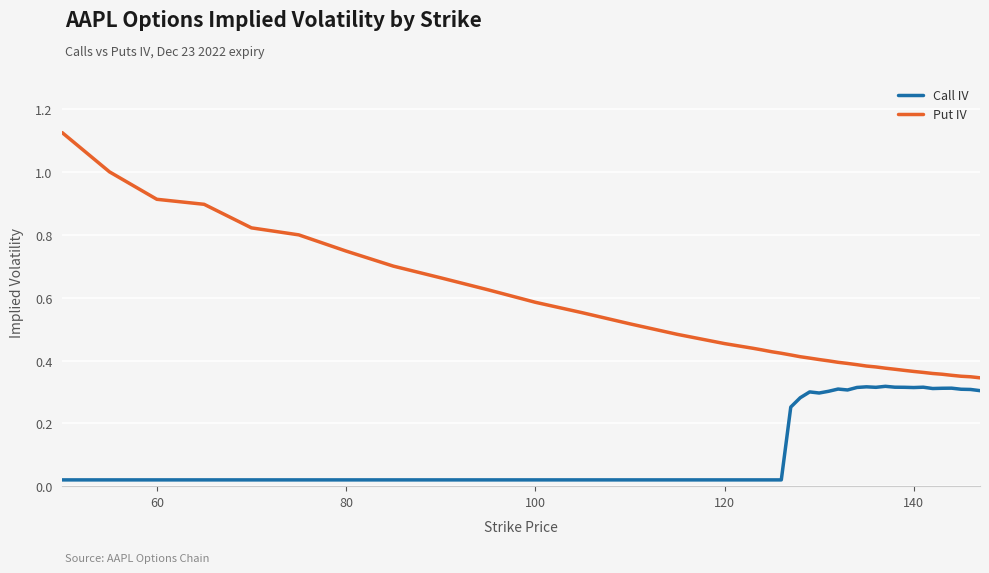

Rank the series by their maximum value, from lowest to highest.

Call IV, Put IV